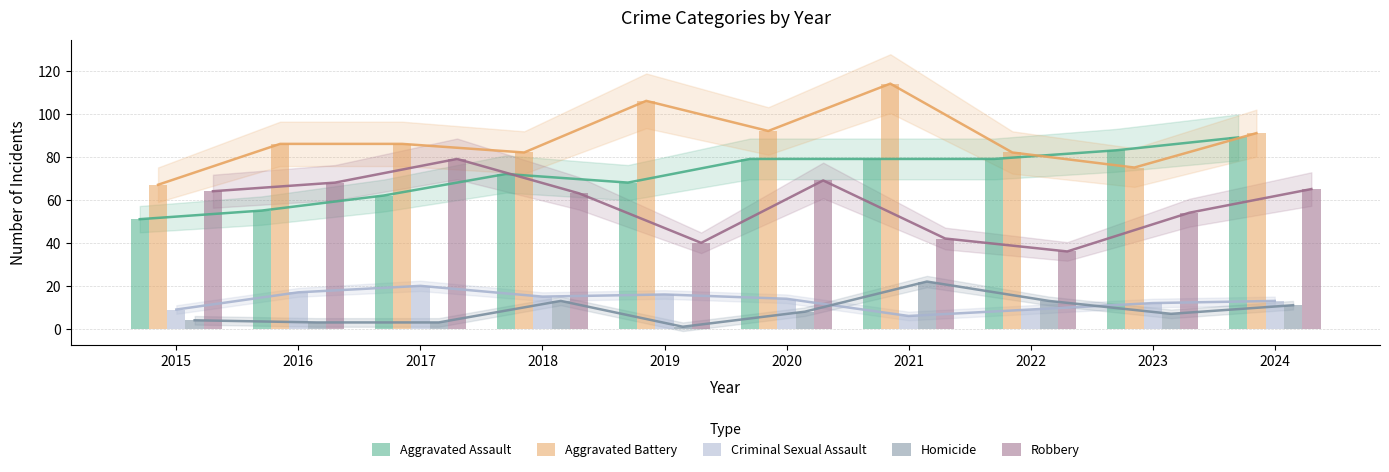

True or false: Robbery has a value of 42 at 2021.

True